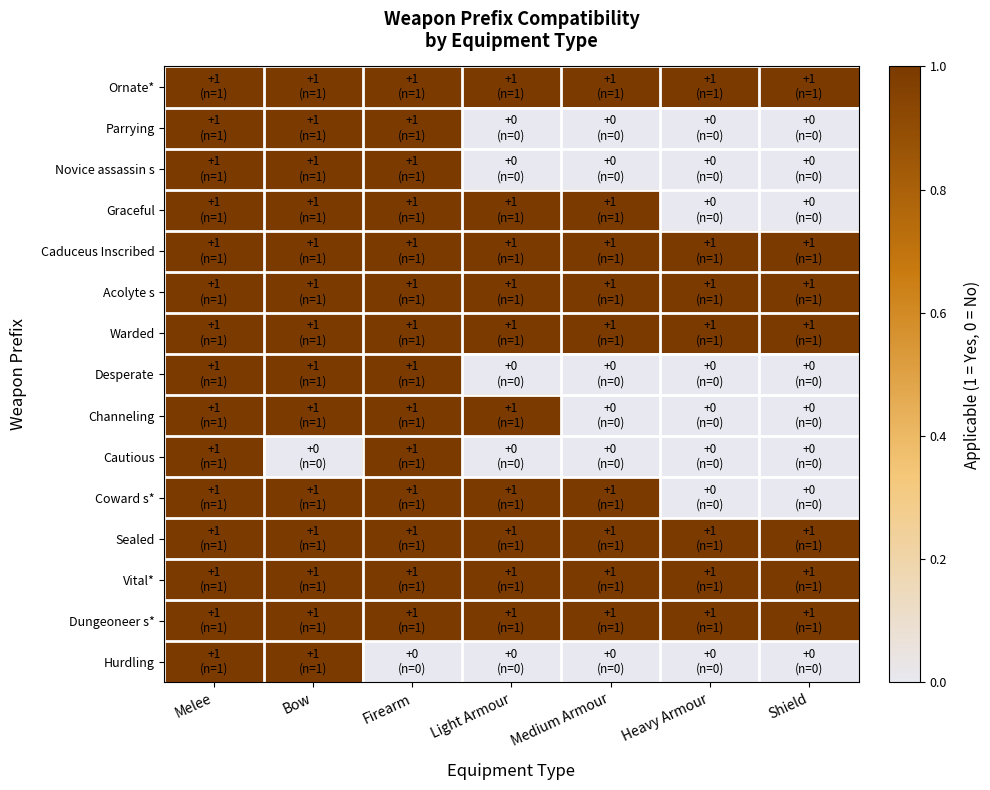

Rank the series by their maximum value, from highest to lowest.

Ornate*, Parrying, Novice assassin s, Graceful, Caduceus Inscribed, Acolyte s, Warded, Desperate, Channeling, Cautious, Coward s*, Sealed, Vital*, Dungeoneer s*, Hurdling